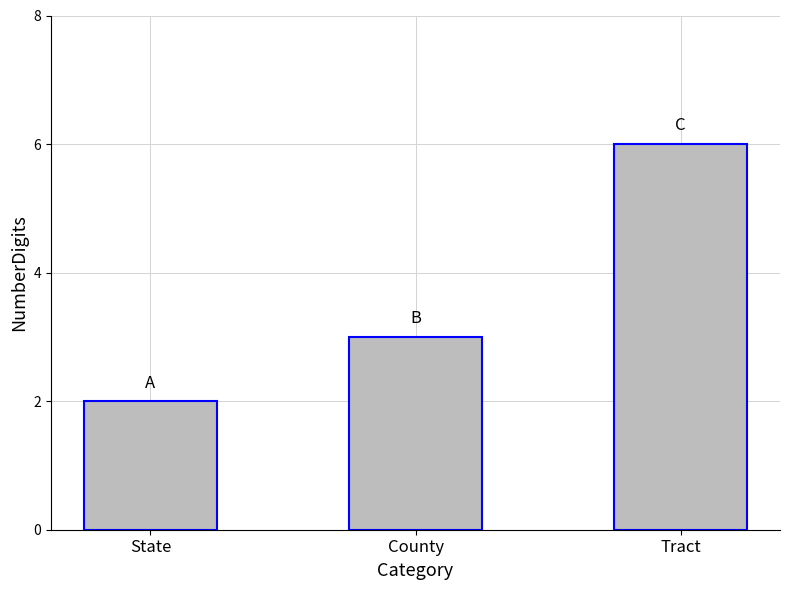

How many bars are there in total?

3